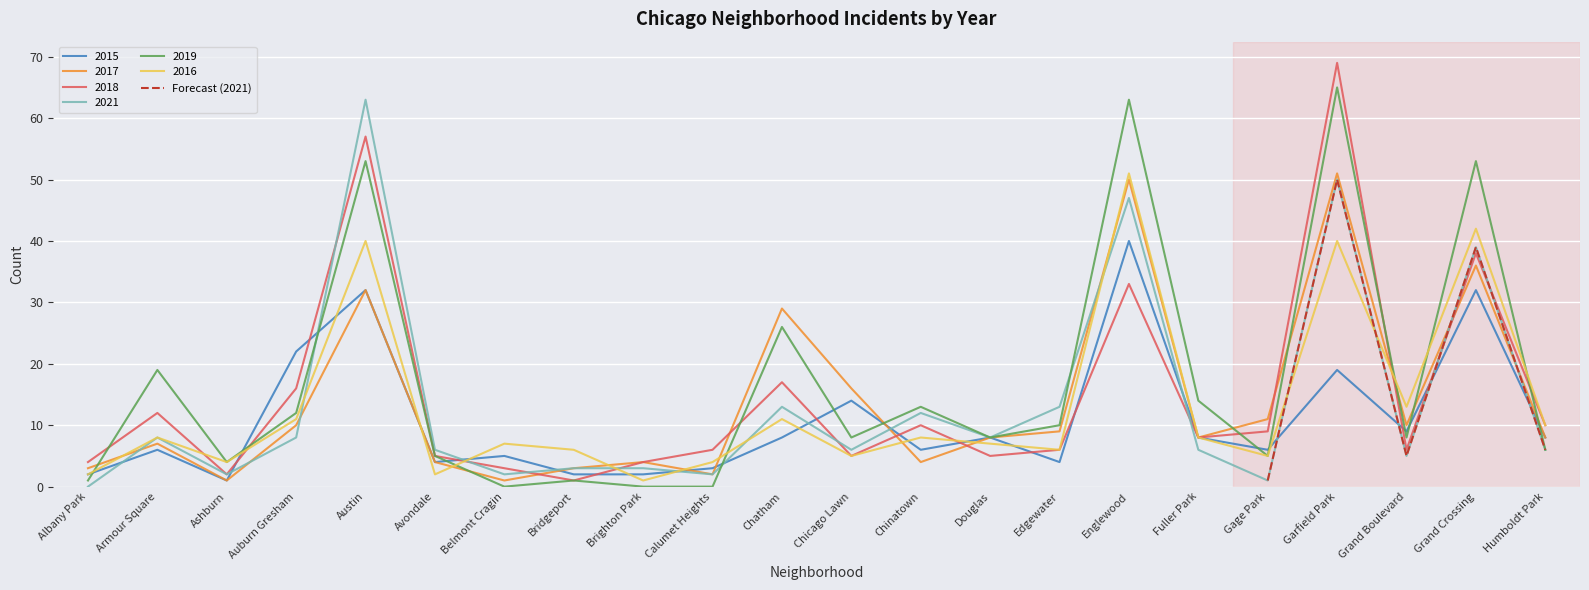

At which label does Forecast (2021) reach its minimum?

Gage Park